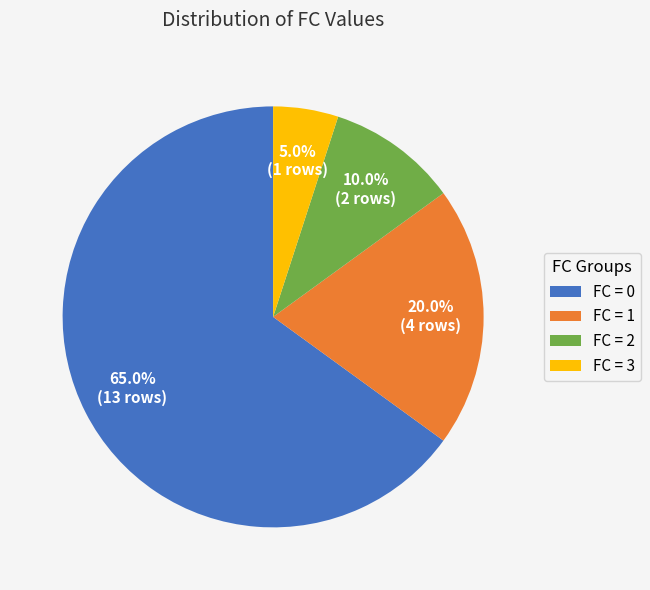

Is there a majority slice in this chart?

Yes